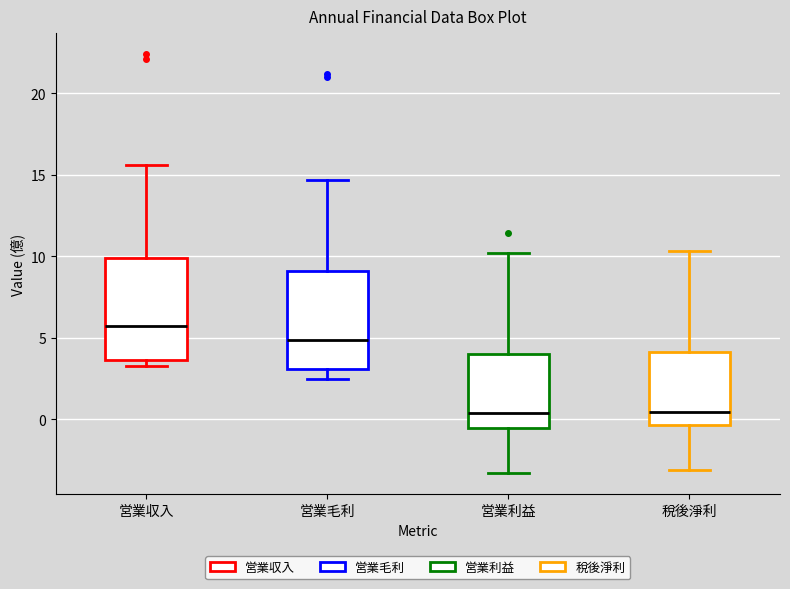

Reading left to right, read every box against the y-axis: the position of its median line, the range the box covers, and the ends of its whiskers. The values are not printed on the chart, so give them approximately, as read against the axis.

営業収入: median 5.5, box 3.5 to 10.0, whiskers 3.5 (just below the box's lower edge) to 15.5
営業毛利: median 5.0, box 3.0 to 9.0, whiskers 2.5 to 14.5
営業利益: median 0.5, box -0.5 to 4.0, whiskers -3.5 to 10.0
稅後淨利: median 0.5, box -0.5 to 4.0, whiskers -3.0 to 10.5